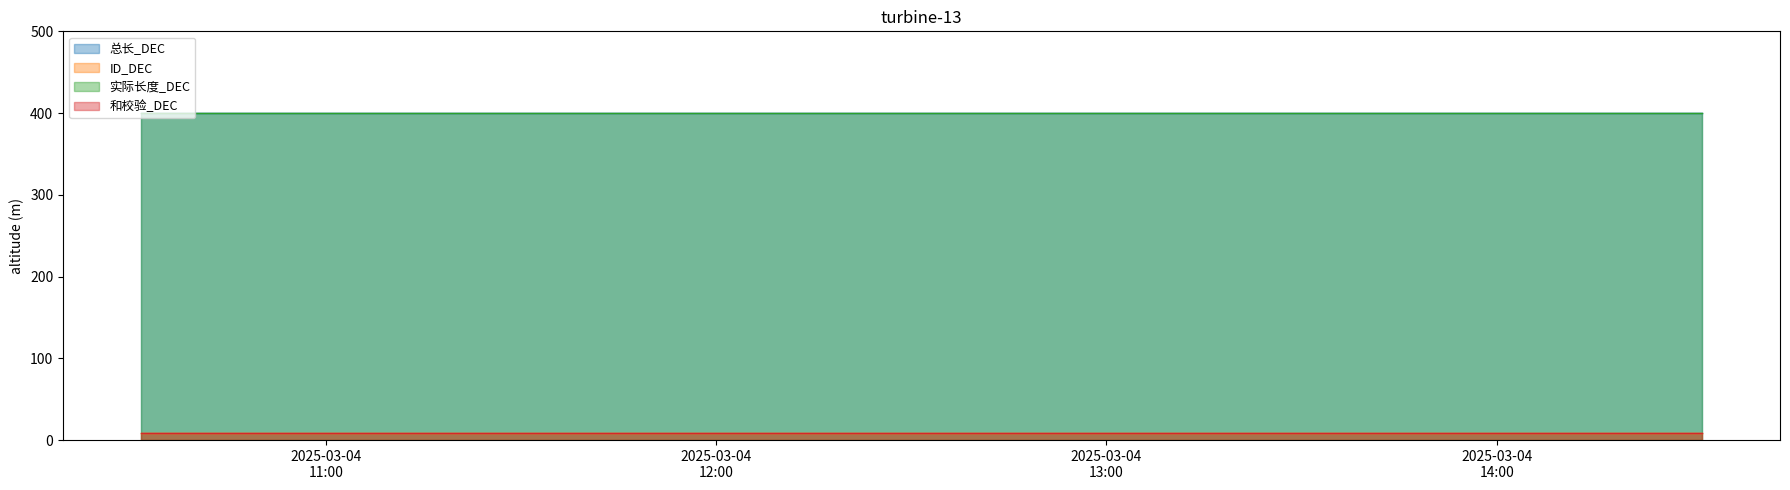

What is the sum of the 和校验_DEC values at 2025-03-04 14:31:34 and 2025-03-04 12:31:34?

18